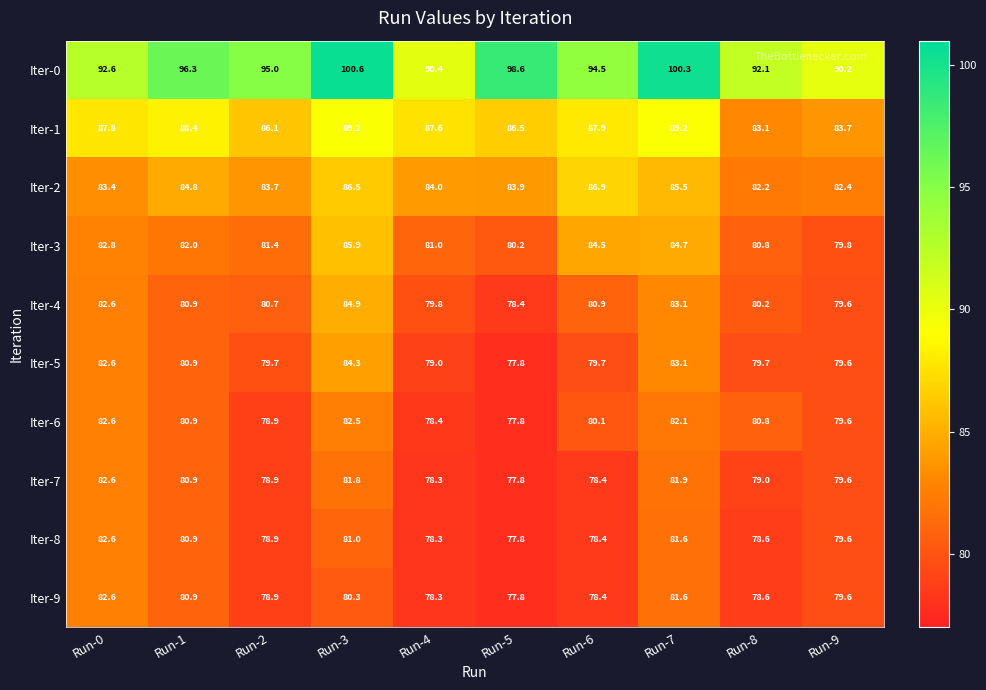

What is the sum of all Iter-9 values?

797.0